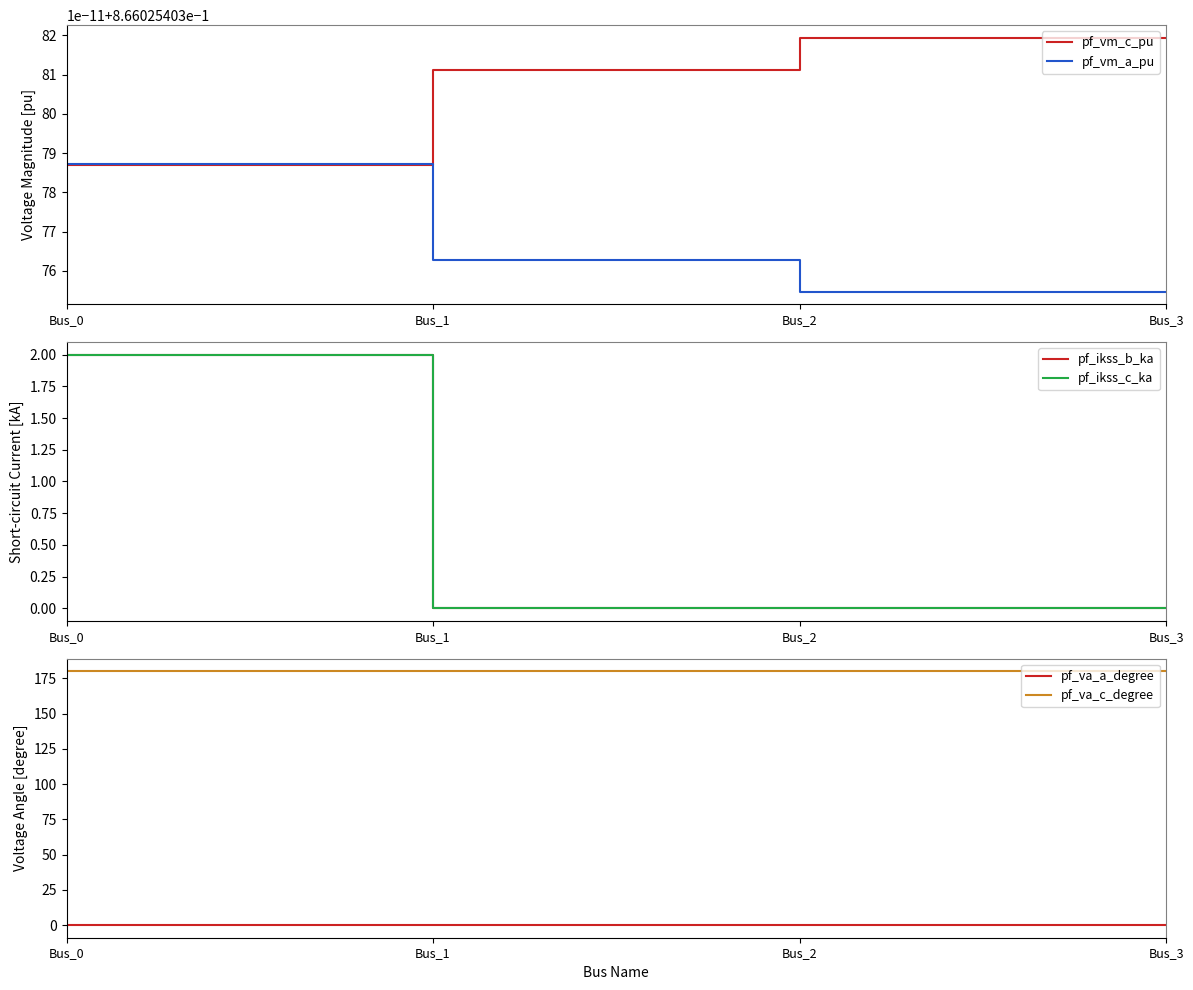

How many lines are shown in the chart?

6